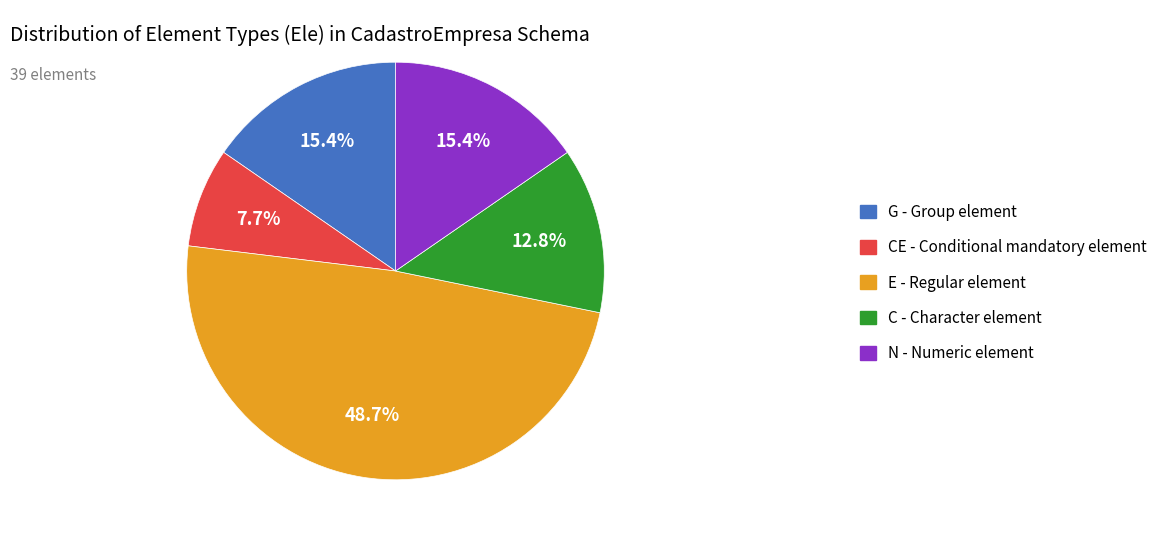

What is the smallest slice in the pie chart?

CE - Conditional mandatory element